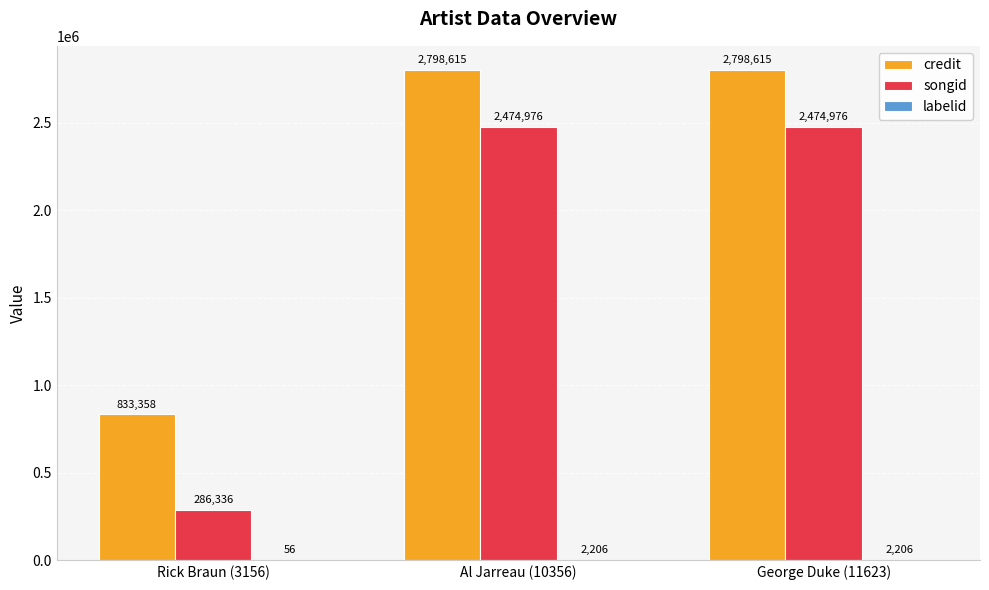

Is the value of credit at Al Jarreau (10356) greater than the value of songid at Rick Braun (3156)?

Yes